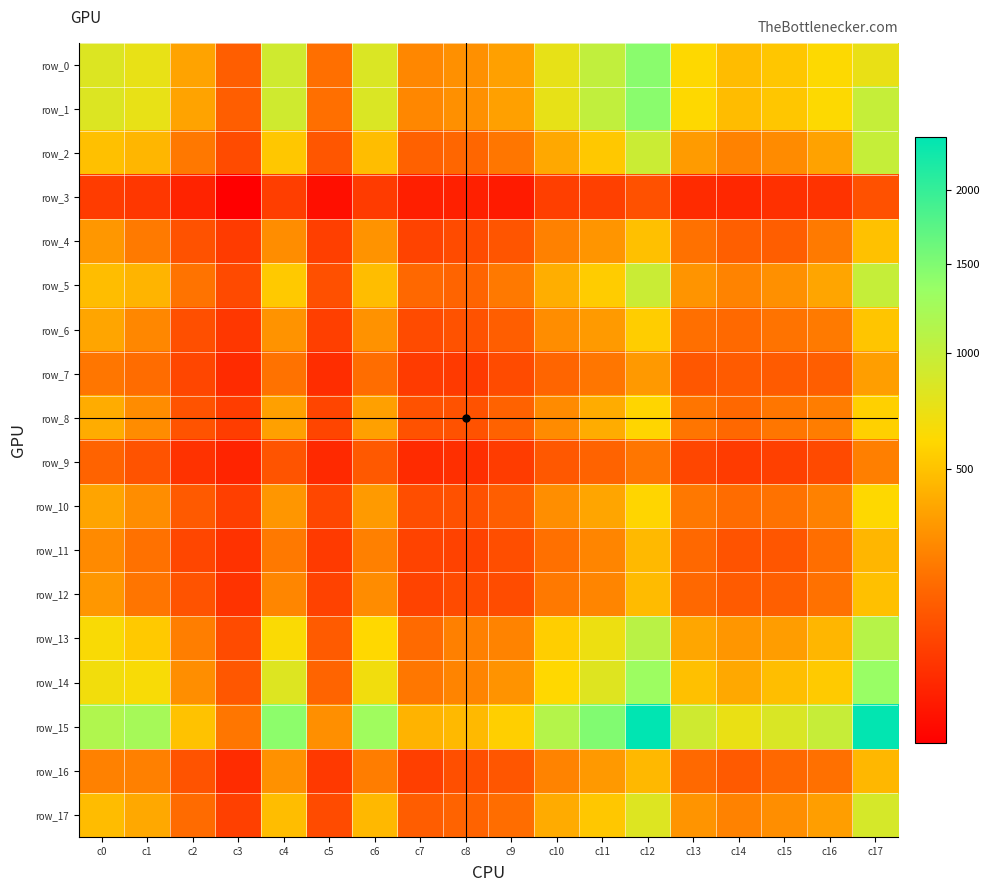

At c9, list the series in order from largest to smallest.

row_15, row_0, row_1, row_14, row_13, row_5, row_2, row_17, row_8, row_10, row_6, row_16, row_4, row_11, row_12, row_7, row_9, row_3